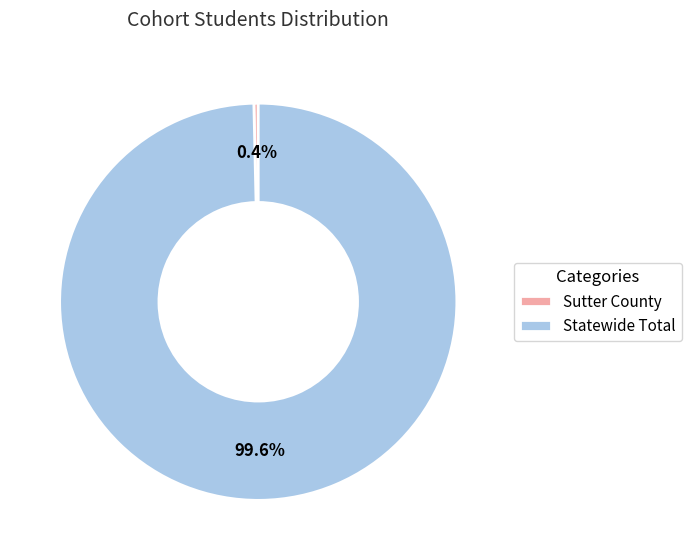

Does any single category account for the majority?

Yes